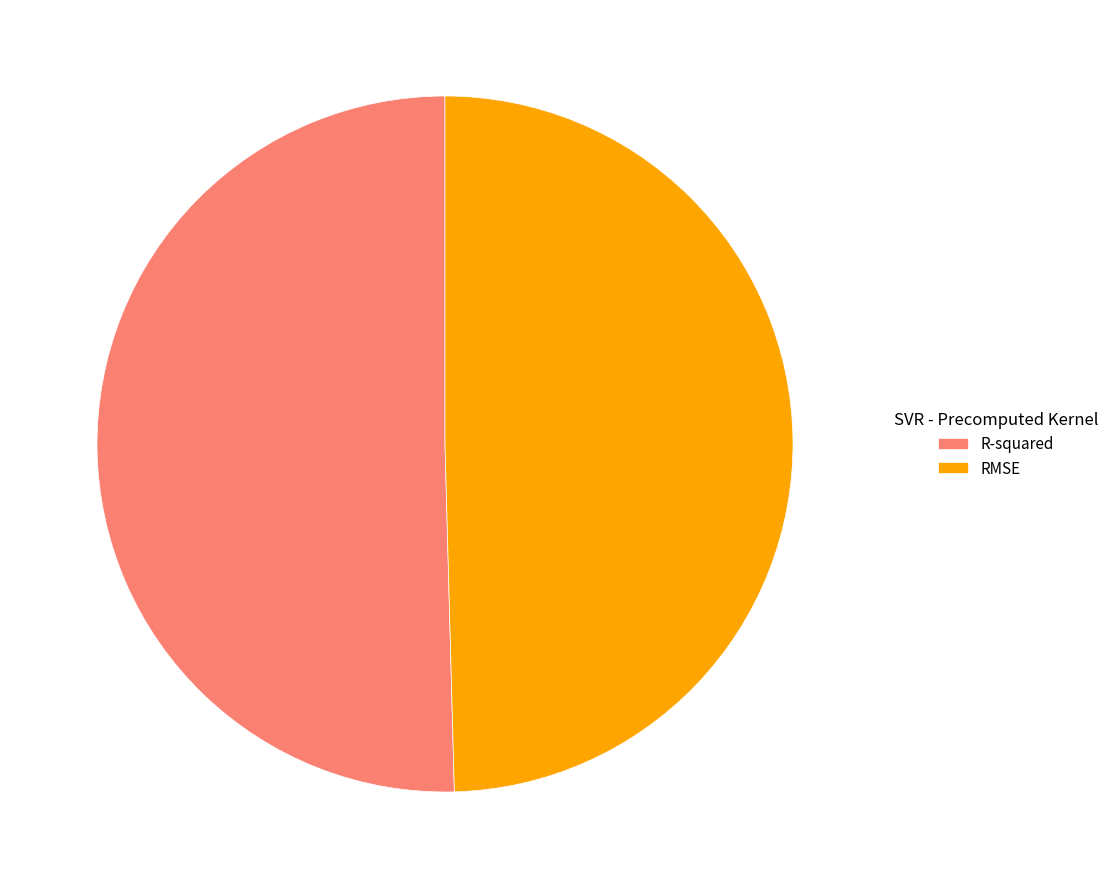

Rank the categories by value from highest to lowest.

R-squared, RMSE